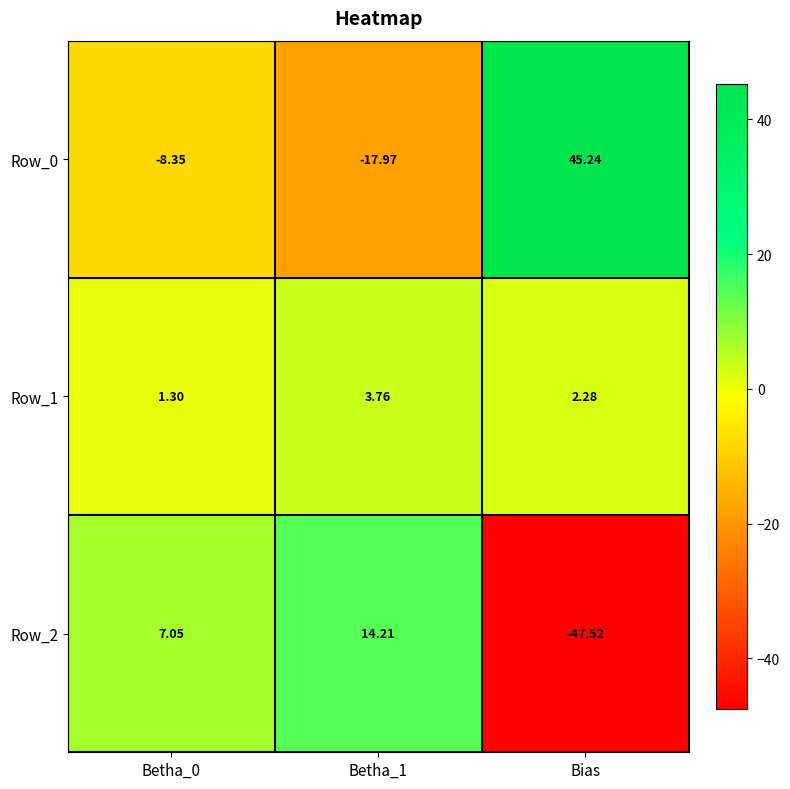

Which category has the highest value across all series?

Bias